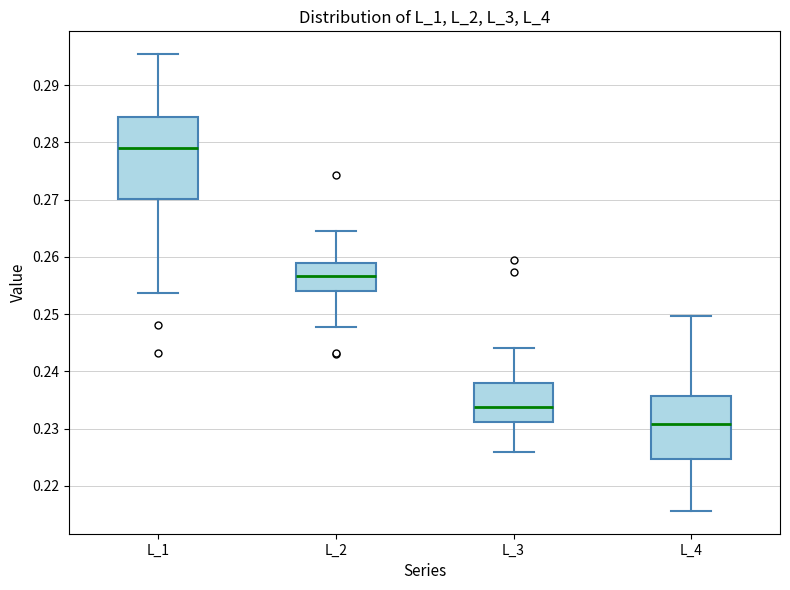

Reading left to right, read every box against the y-axis: the position of its median line, the range the box covers, and the ends of its whiskers. The values are not printed on the chart, so give them approximately, as read against the axis.

L_1: median 0.279, box 0.270 to 0.284, whiskers 0.254 to 0.295
L_2: median 0.257, box 0.254 to 0.259, whiskers 0.248 to 0.264
L_3: median 0.234, box 0.231 to 0.238, whiskers 0.226 to 0.244
L_4: median 0.231, box 0.225 to 0.236, whiskers 0.216 to 0.250